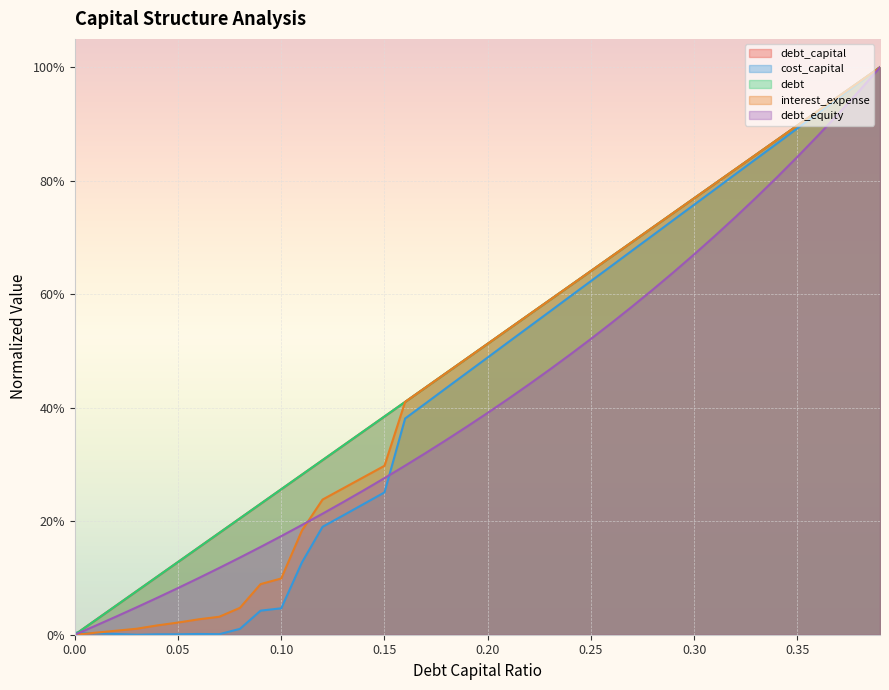

How many lines are shown in the chart?

5